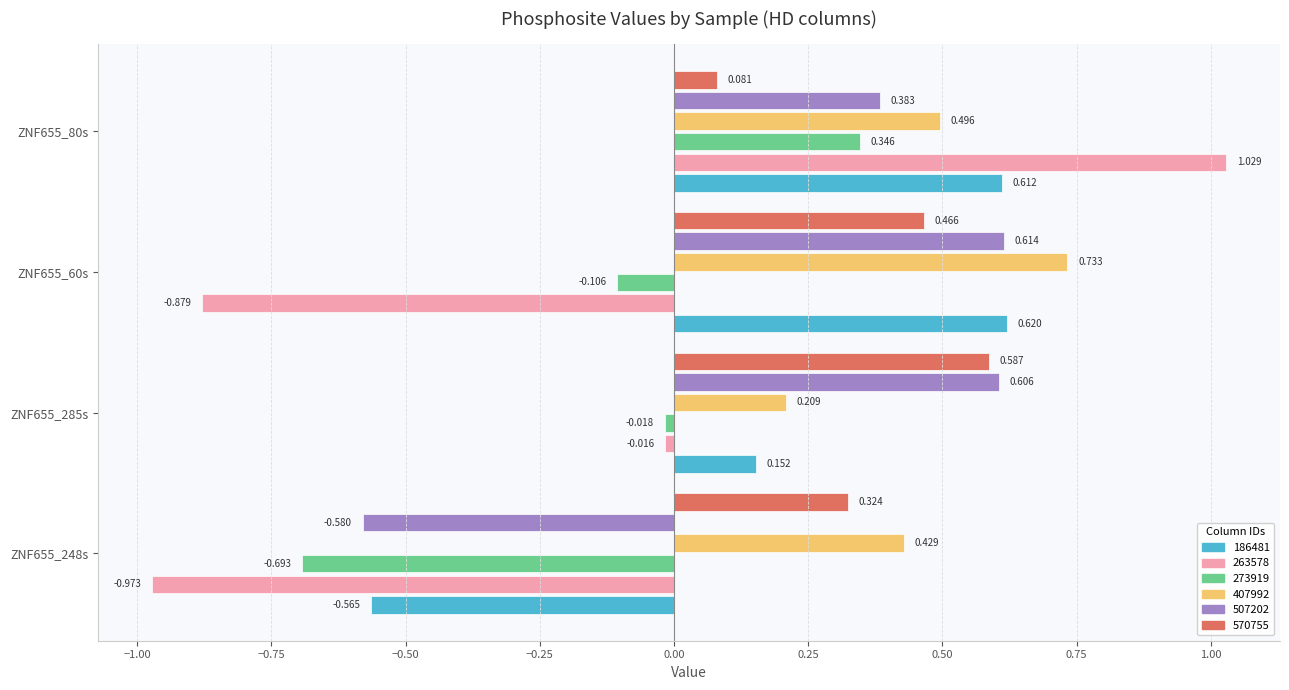

Reading left to right, transcribe all the data shown in this chart.

186481: -0.6	0.2	0.6	0.6
263578: -1.0	-0.0	-0.9	1.0
273919: -0.7	-0.0	-0.1	0.3
407992: 0.4	0.2	0.7	0.5
507202: -0.6	0.6	0.6	0.4
570755: 0.3	0.6	0.5	0.1